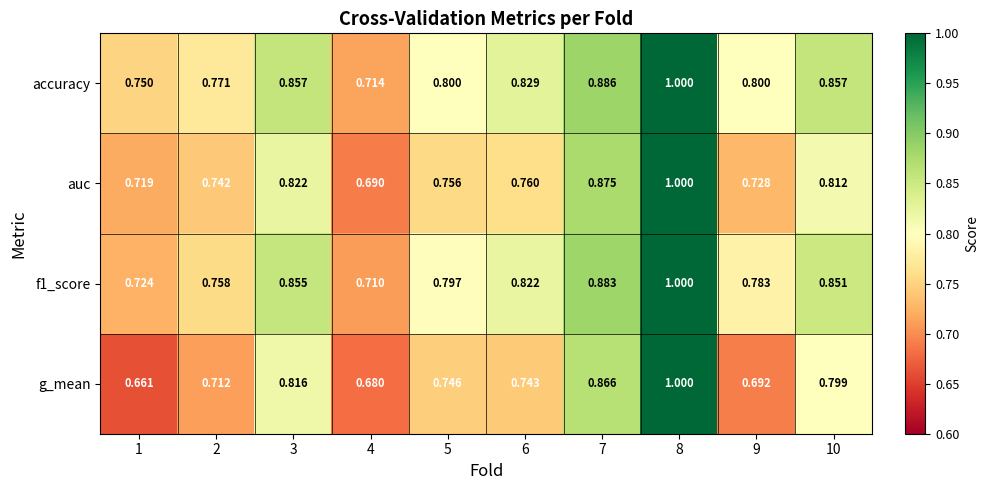

Is the value of accuracy at 1 greater than the value of g_mean at 9?

Yes